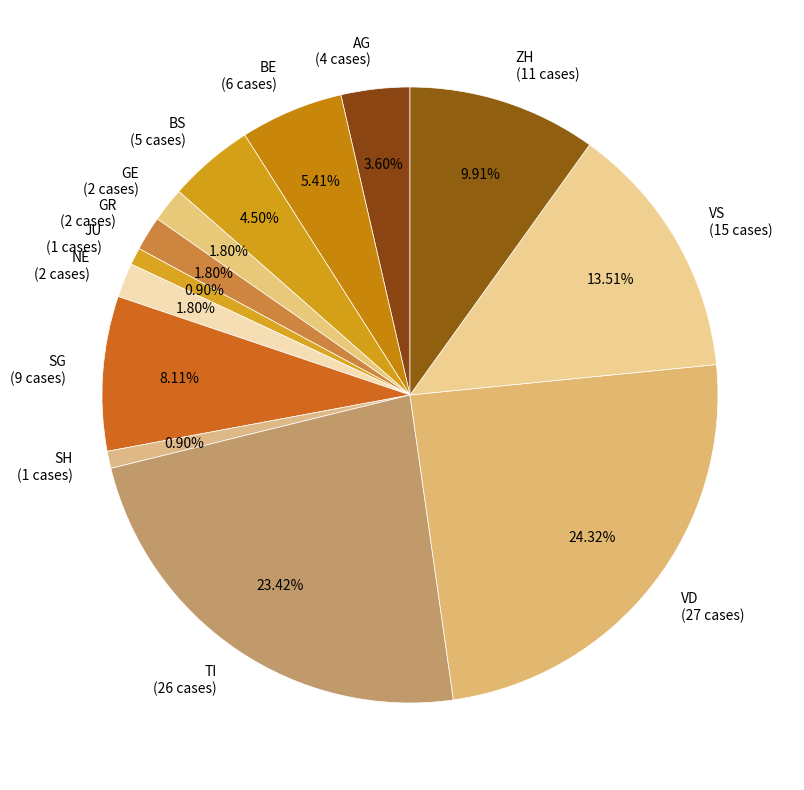

Combined, do GR (2 cases) and BS (5 cases) account for over 50%?

No